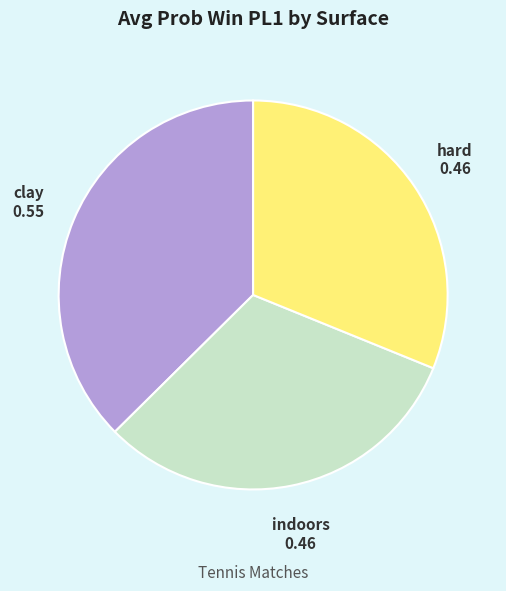

Do hard and indoors together represent more than half of the pie?

Yes